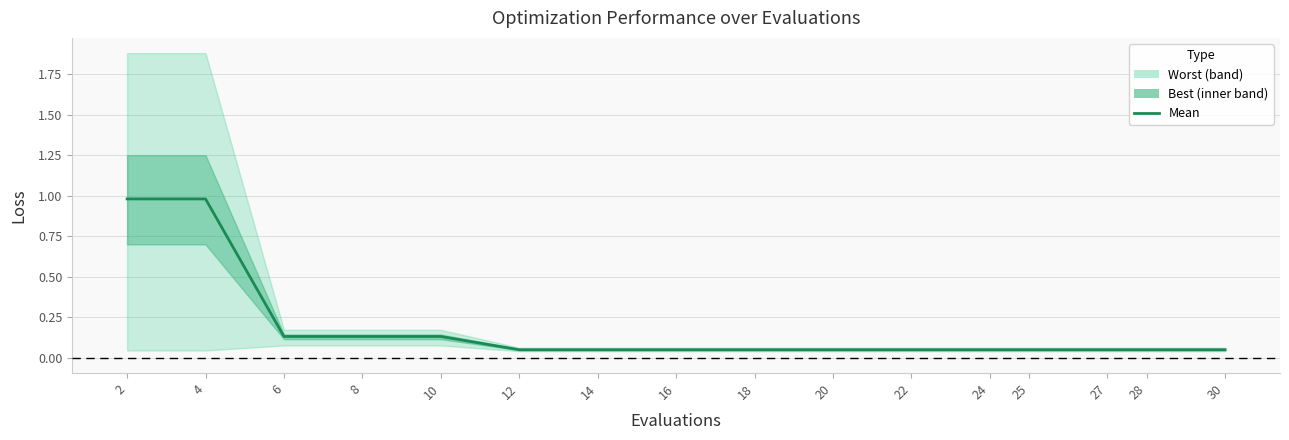

Where is the data nearest to the value 0?

12